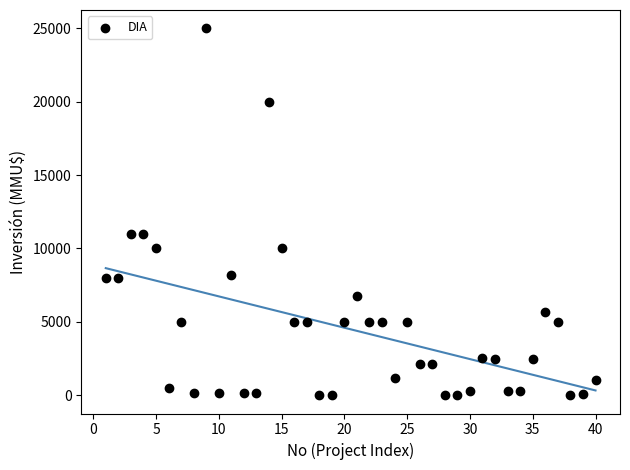

What is the range of Y values (max minus min)?

25000